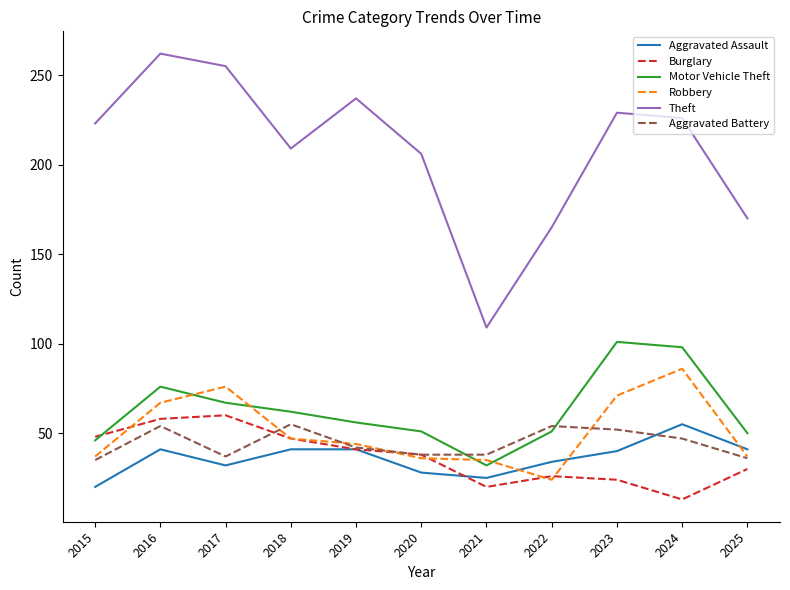

Rank the series at 2023 from lowest to highest value.

Burglary, Aggravated Assault, Aggravated Battery, Robbery, Motor Vehicle Theft, Theft